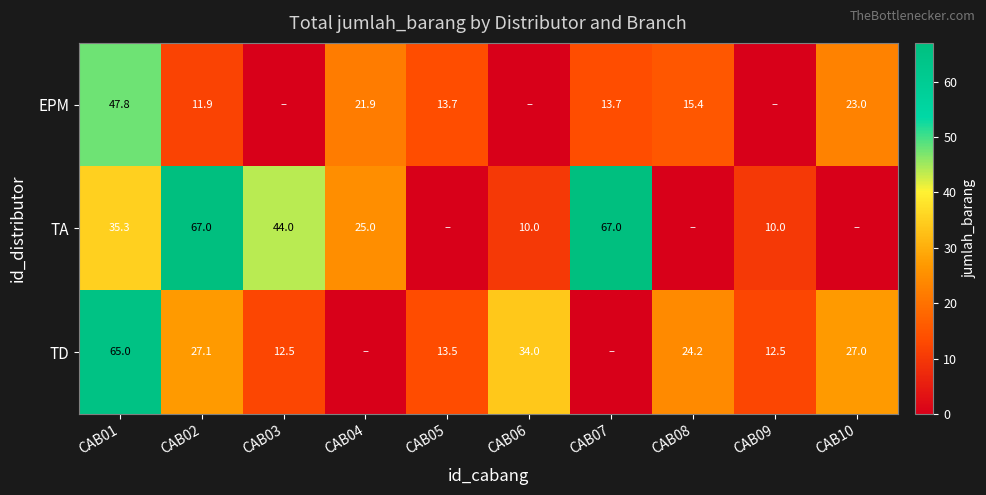

True or false: TD has a value of 7.1 at CAB09.

False